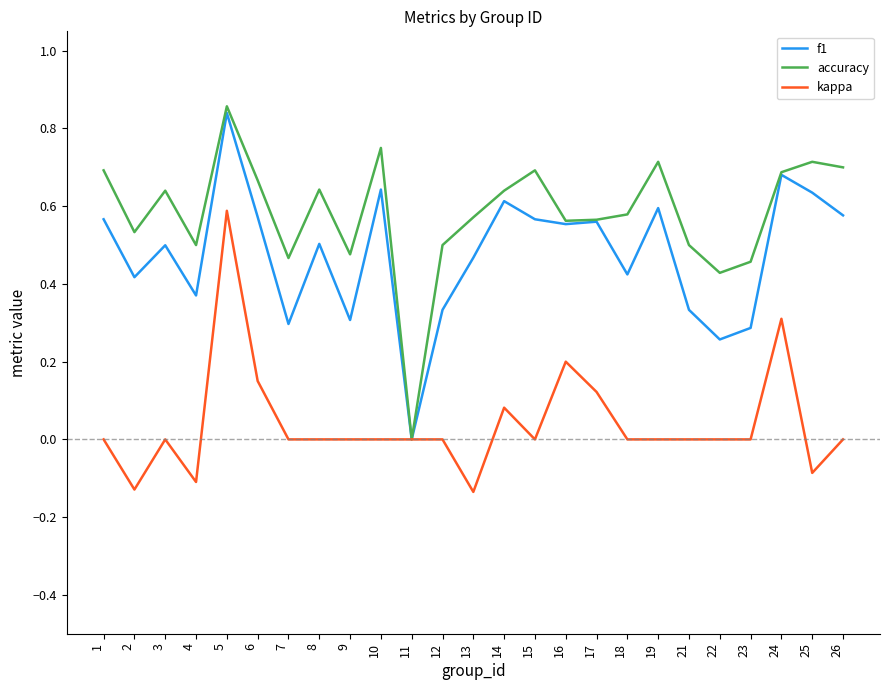

What is the total value across all series at 16?

1.3